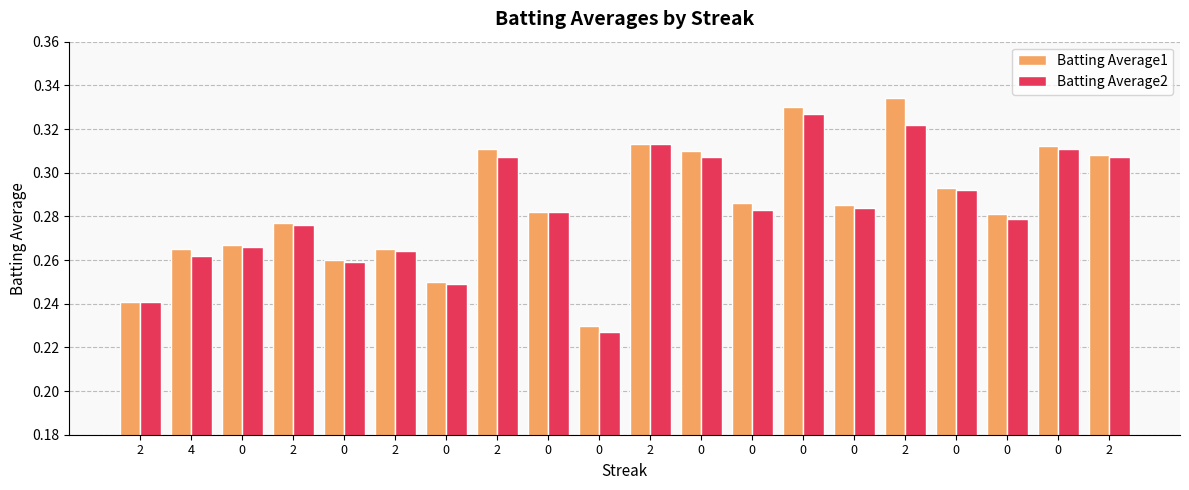

True or false: Batting Average1 has a value of 0.3 at 2.

True